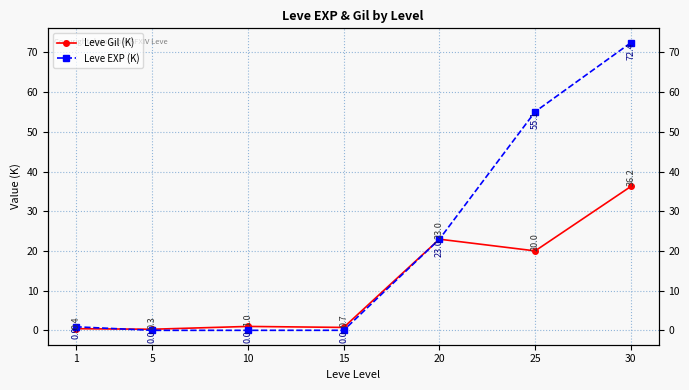

Which series has the largest range (max minus min)?

Leve EXP (K)